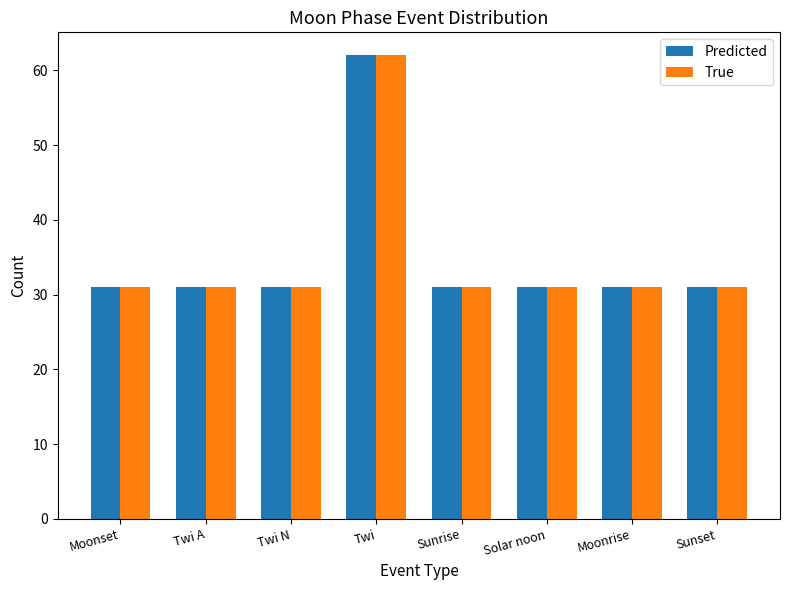

What is the total value across all series at Moonrise?

62